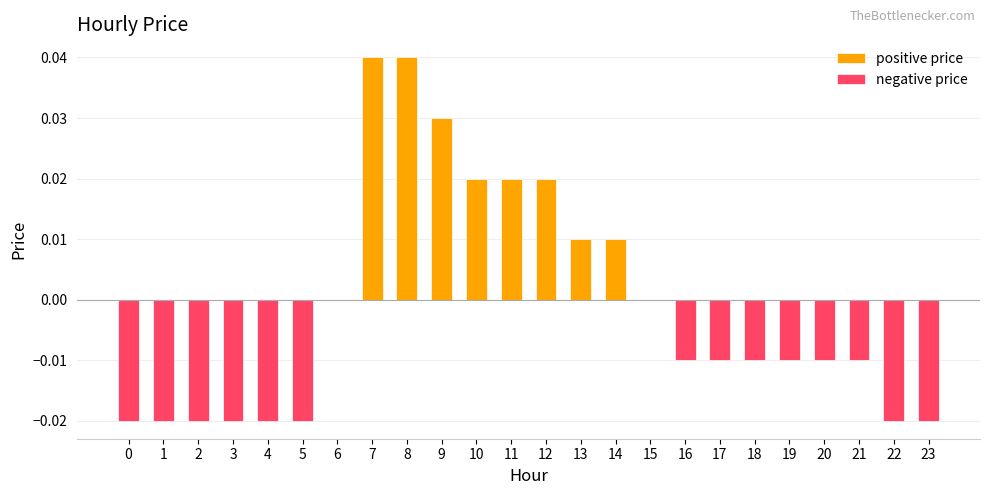

True or false: the data shows -0.0 at 4.

False